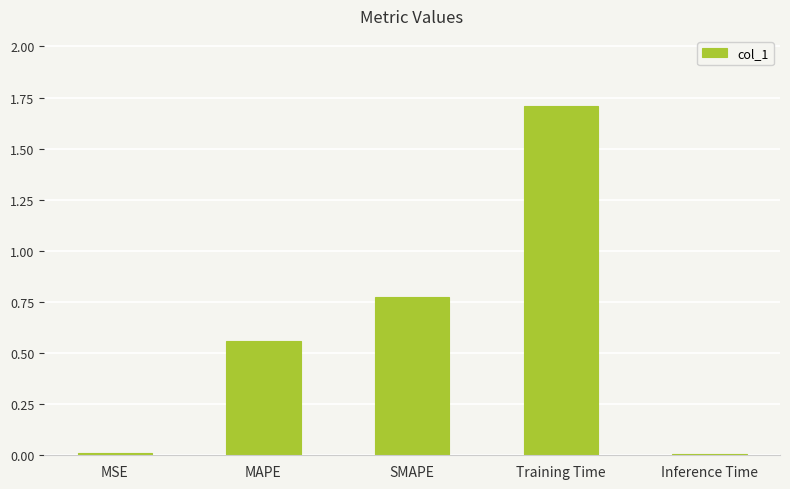

What is the difference between the values at SMAPE and MAPE?

0.2